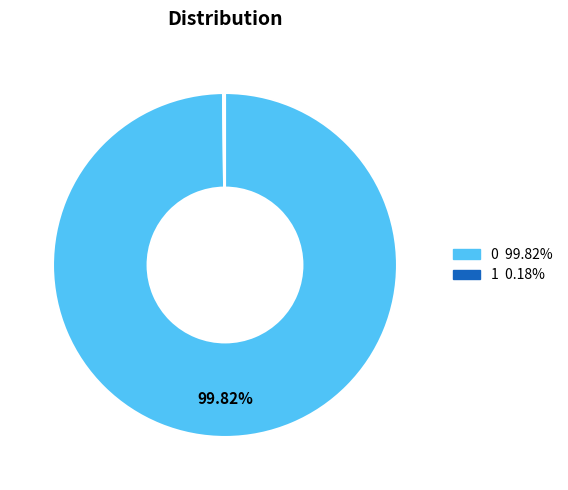

Is 0 the majority of the pie?

Yes